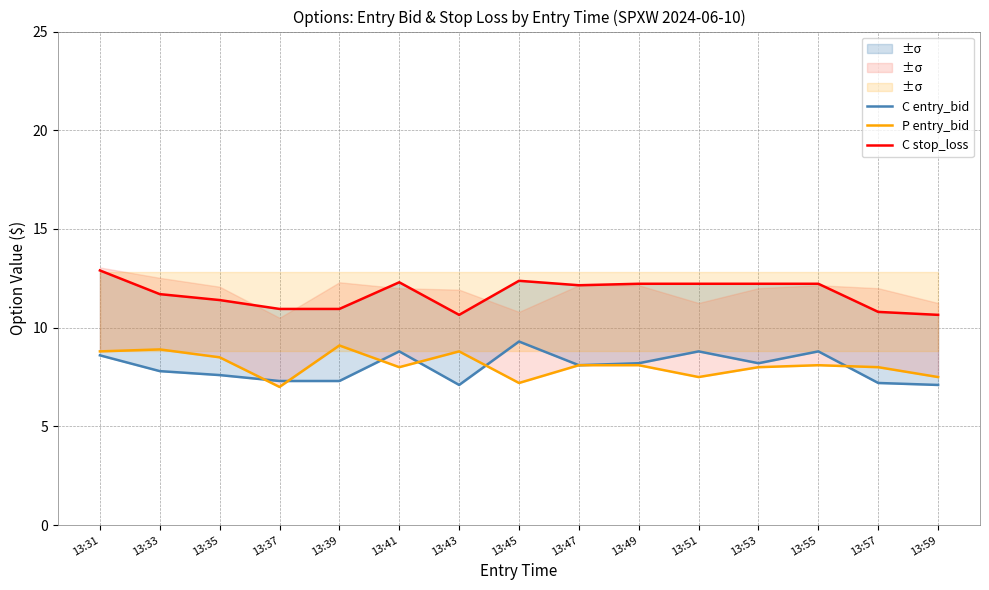

At which category does C stop_loss reach its first local peak?

13:41